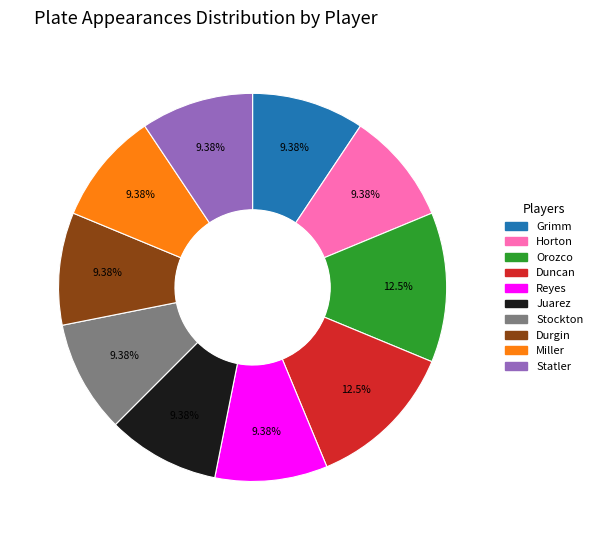

Is there any slice that represents more than half of the pie?

No